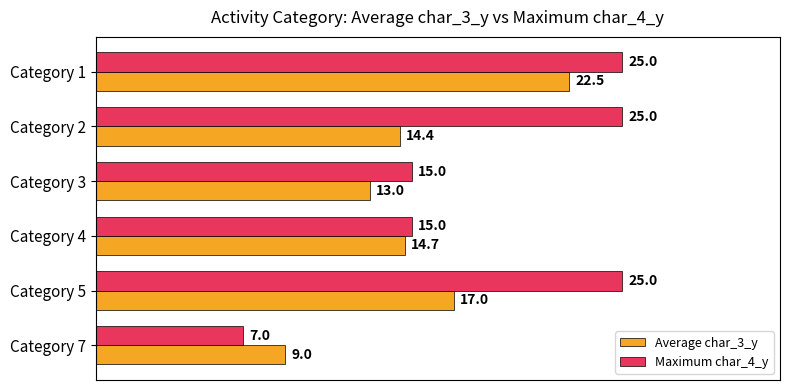

At which label is Average char_3_y closest to 15?

Category 4